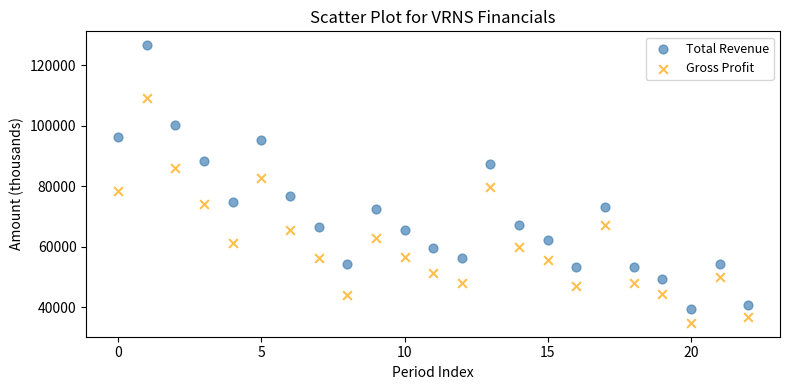

Which series has the widest spread of Y values?

Total Revenue